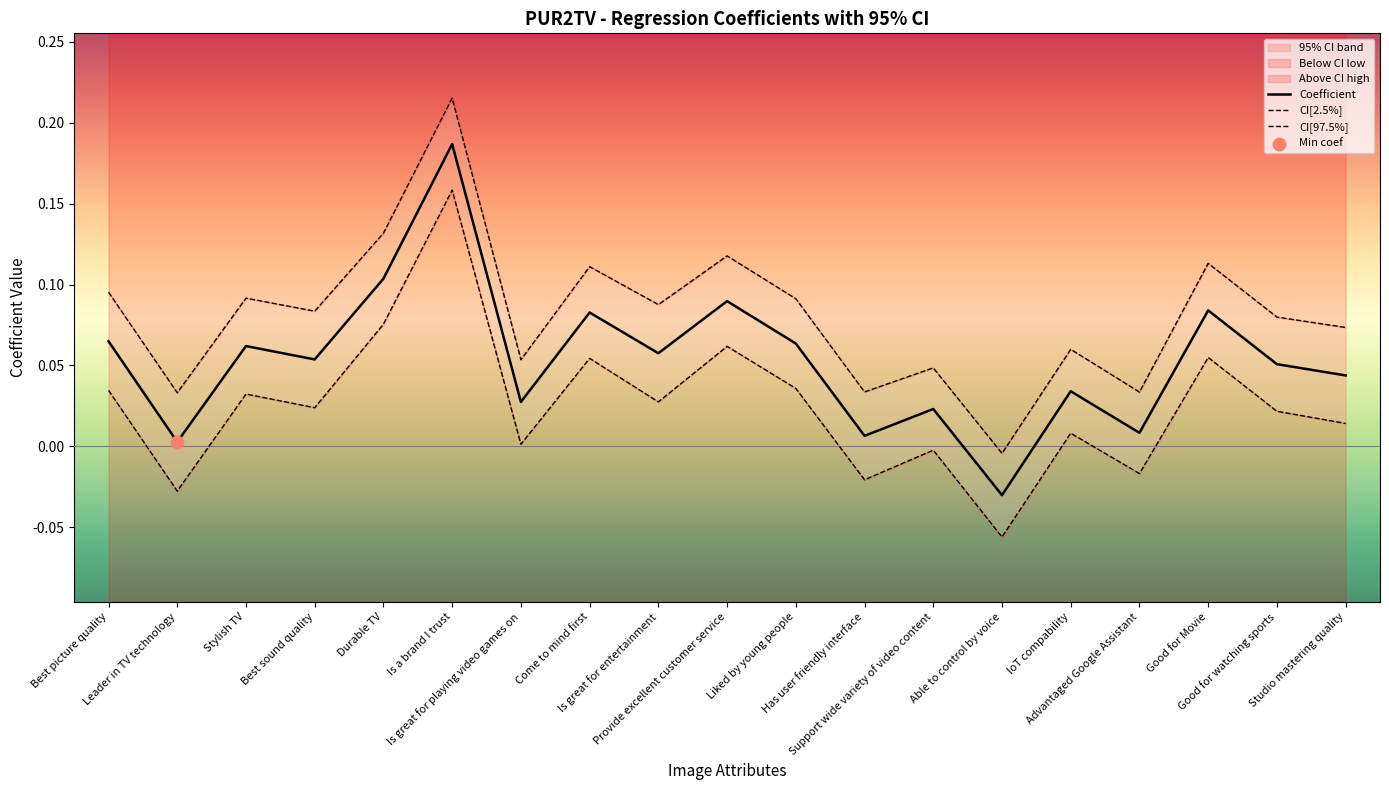

At how many categories does at least one series exceed 0?

18